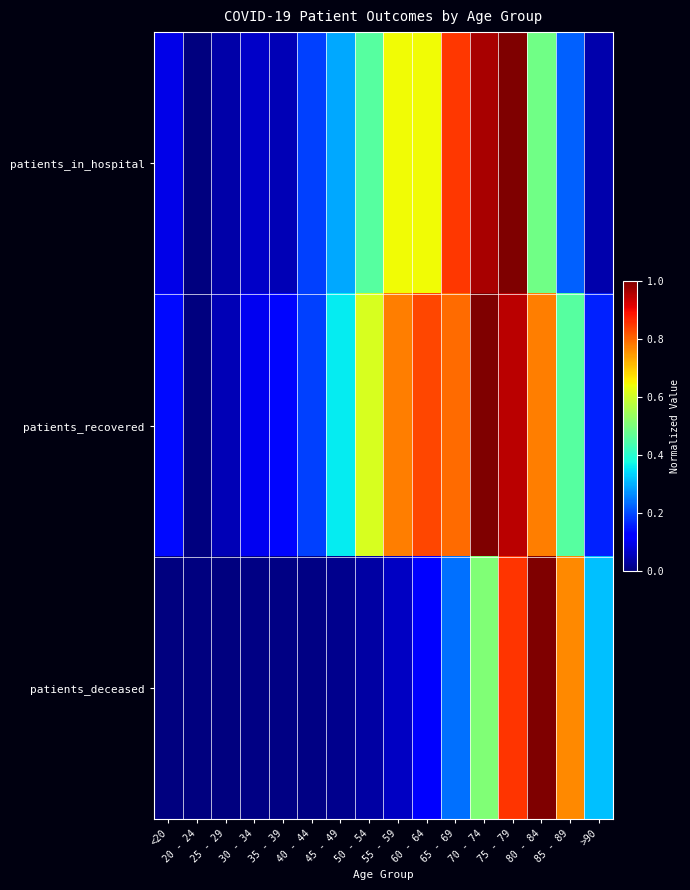

What is the total value across all series at 70 - 74?

2.5